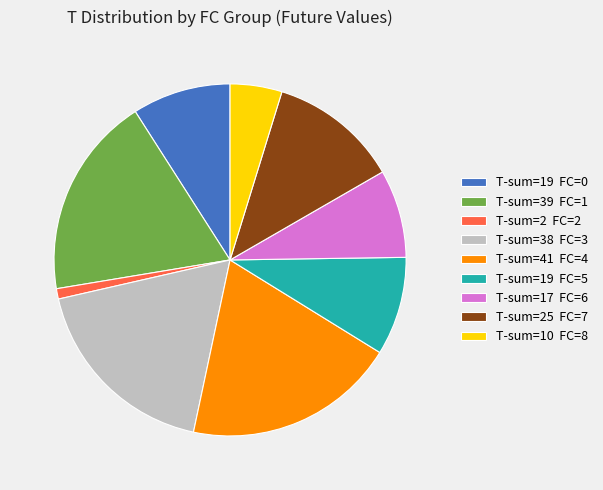

How many segments does this pie chart have?

9